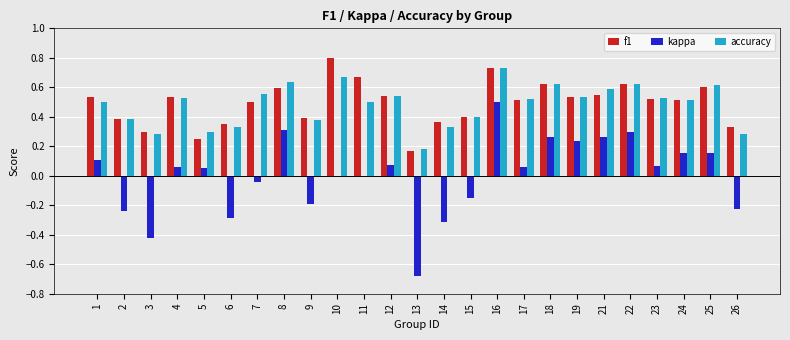

Which series has the largest range (max minus min)?

kappa